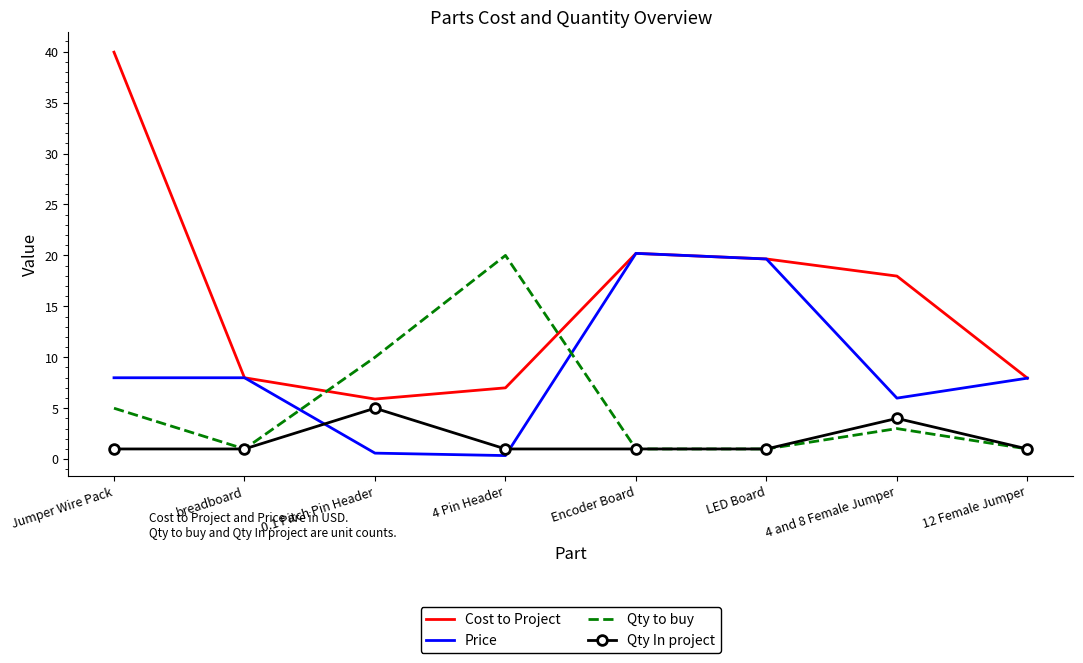

At which category is the sum across all series the highest?

Jumper Wire Pack